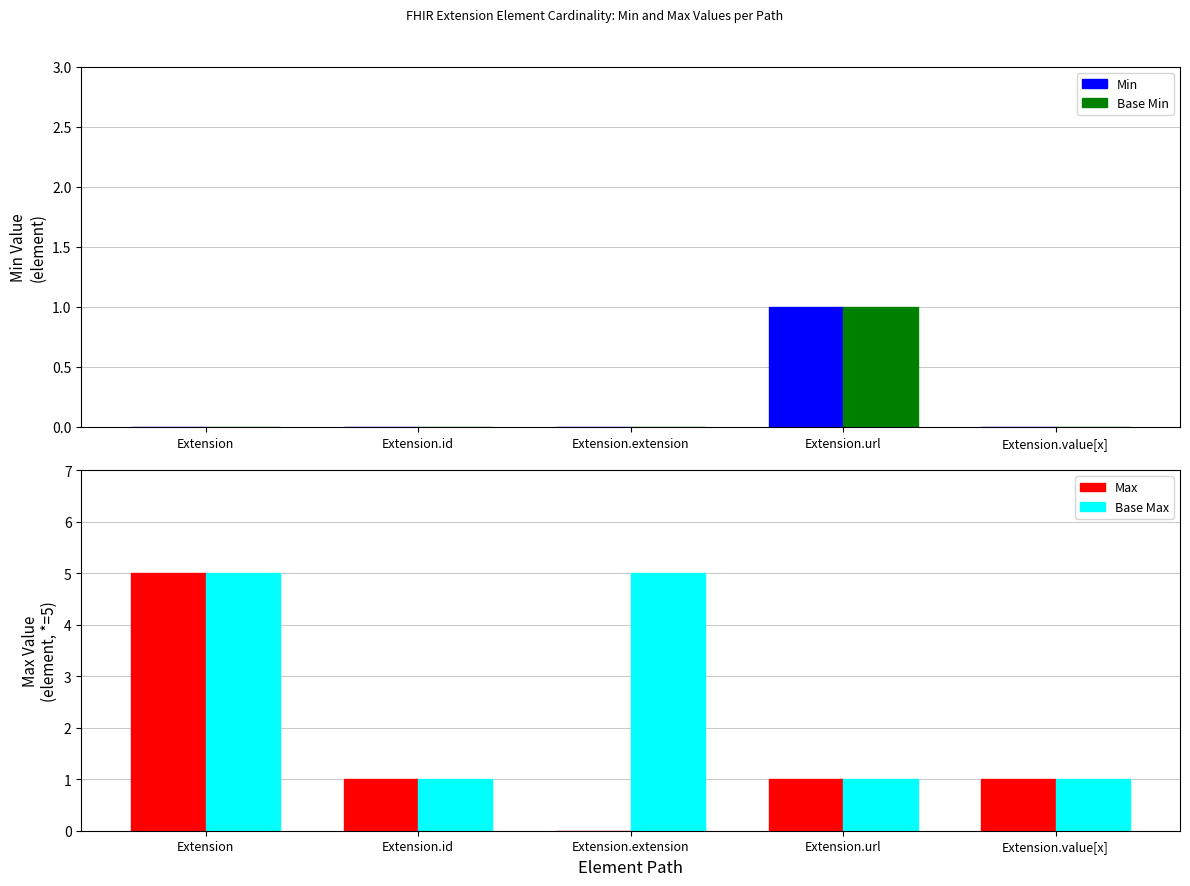

Between Extension.extension and Extension.url, which is larger?

Extension.url